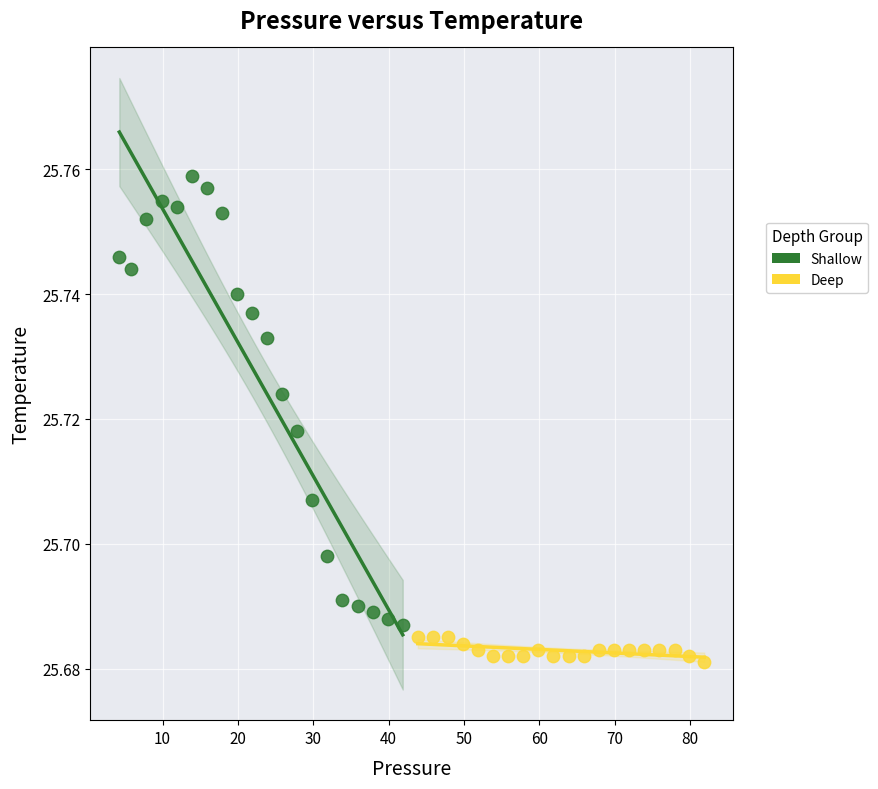

Which series reaches the maximum Y coordinate?

Shallow